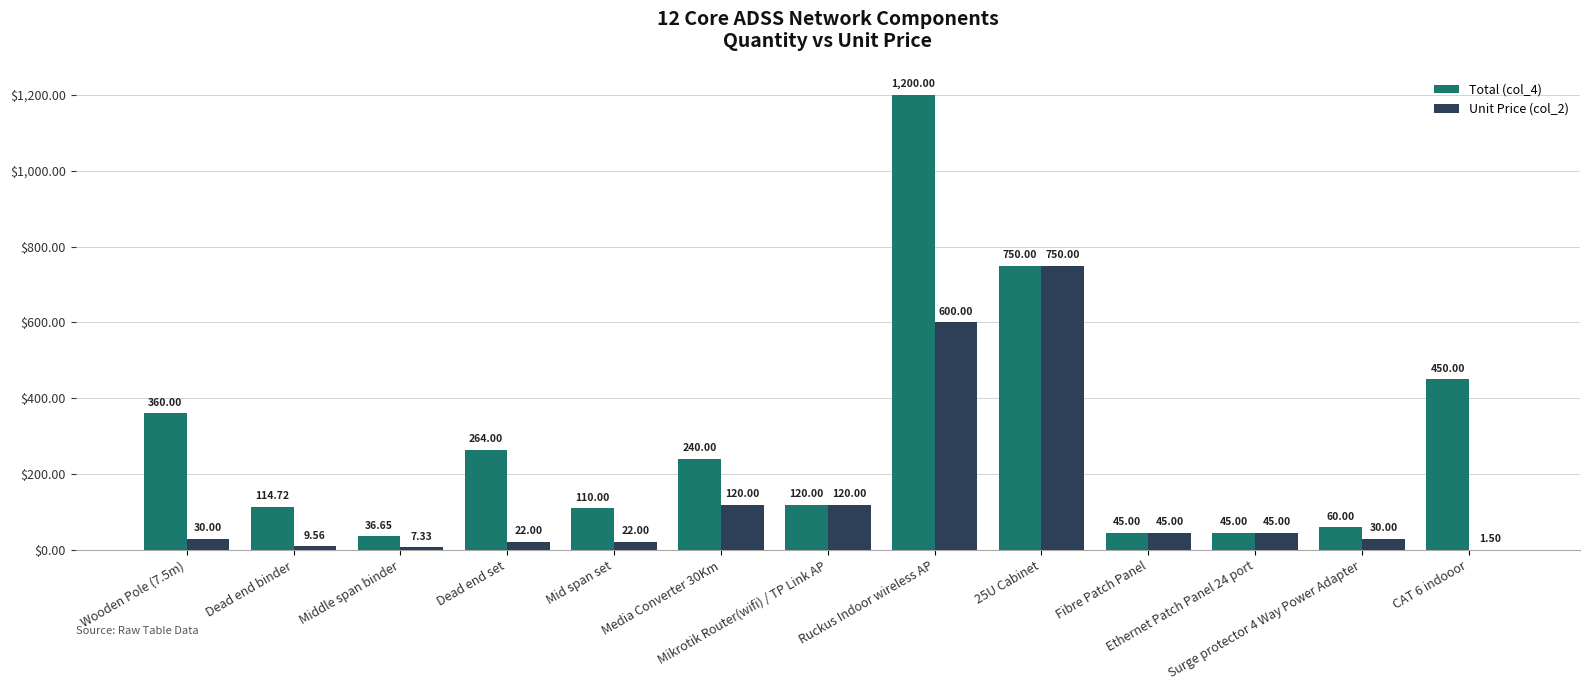

What is the sum of all Total (col_4) values?

3795.4